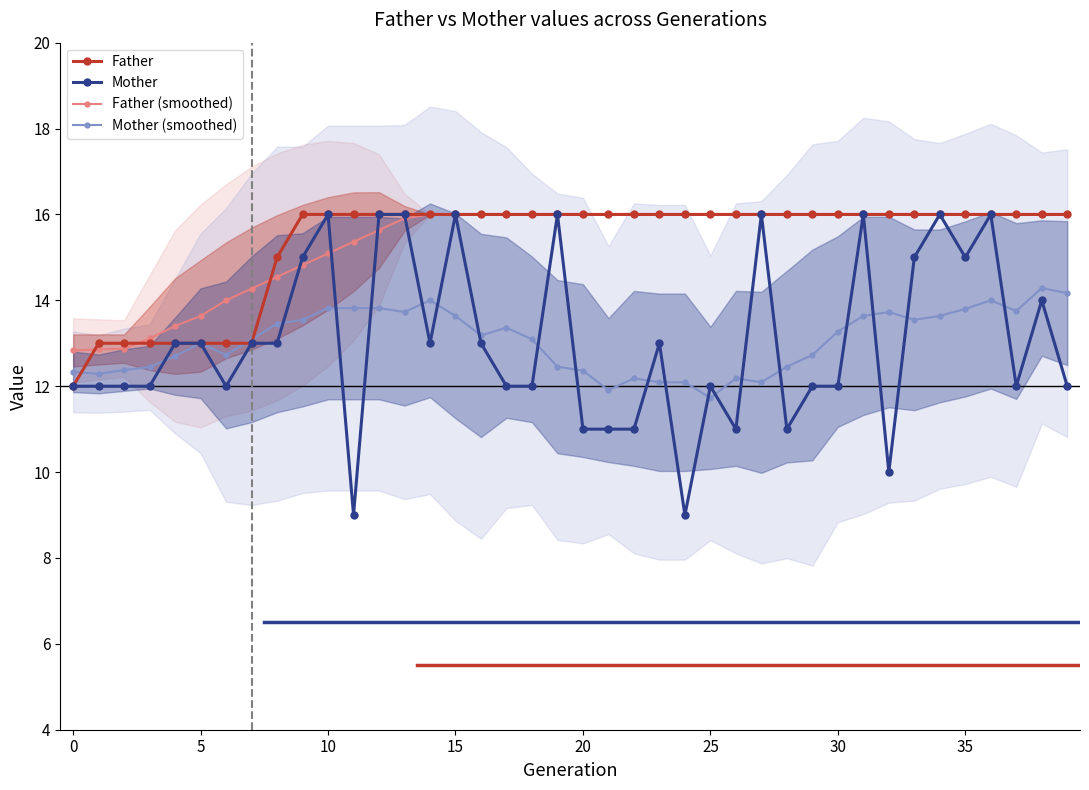

What is the highest value of the Mother (smoothed) series?

14.3